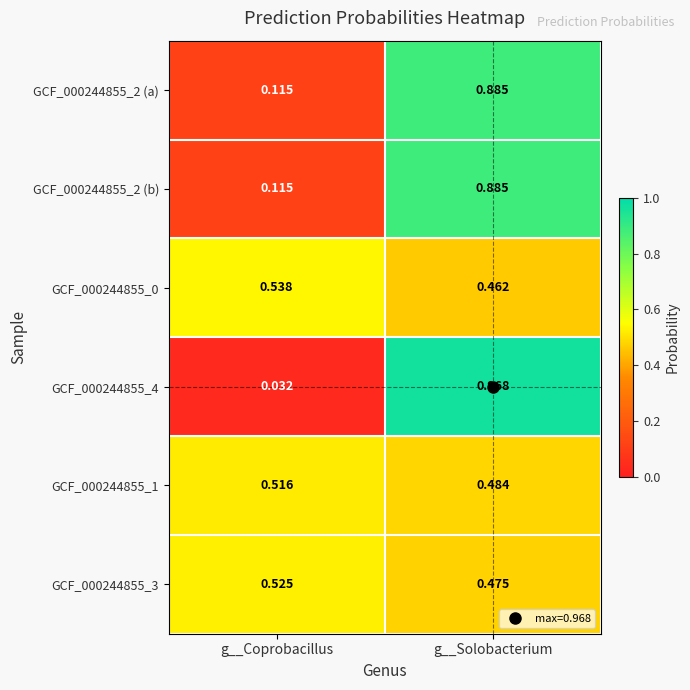

At which category is the sum across all series the highest?

g__Solobacterium